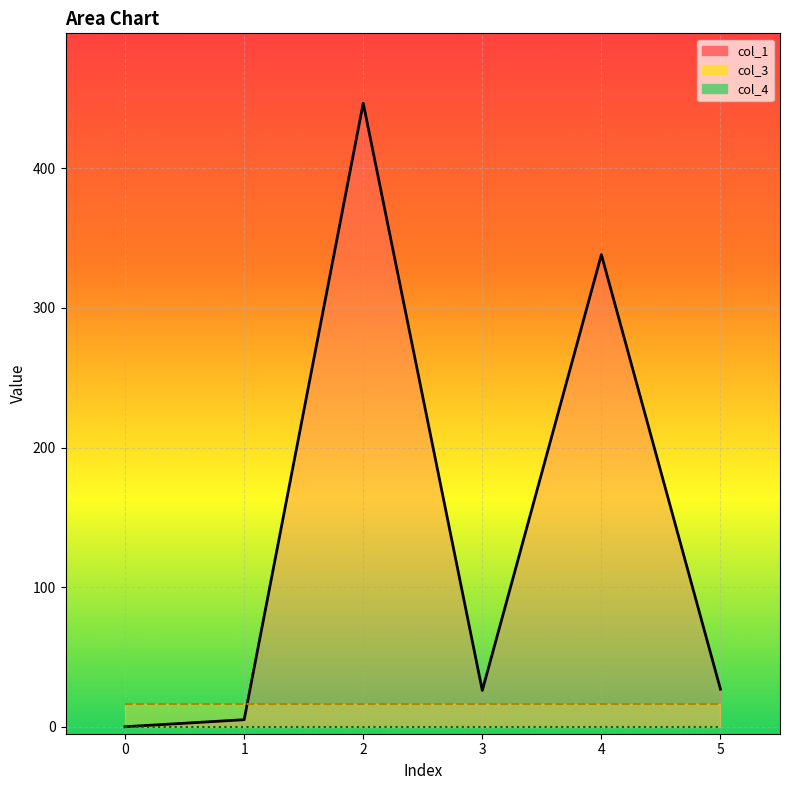

Reading right to left, extract all data points from this chart.

col_1_line: 26.9	338.1	26.0	446.6	5.0	0.0
col_3_line: 16.0	16.0	16.0	16.0	16.0	16.0
col_4_line: 0.0	0.0	0.0	0.0	0.0	0.0